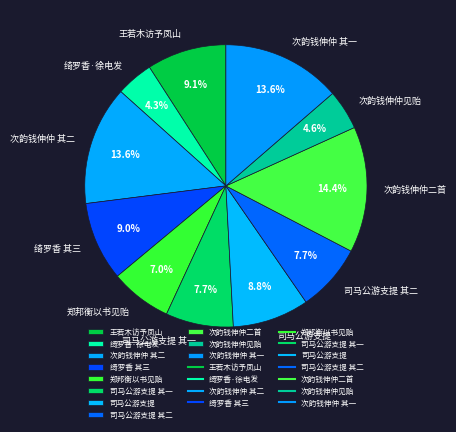

Between 次韵钱伸仲见贻 and 司马公游支提 其一, which is larger?

司马公游支提 其一